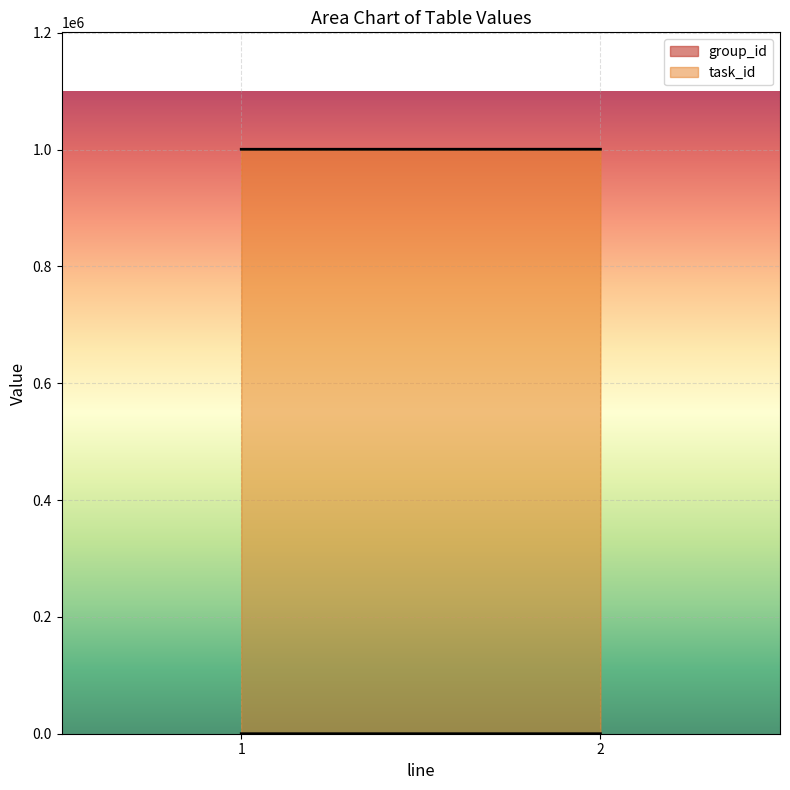

At which category is the sum across all series the highest?

2